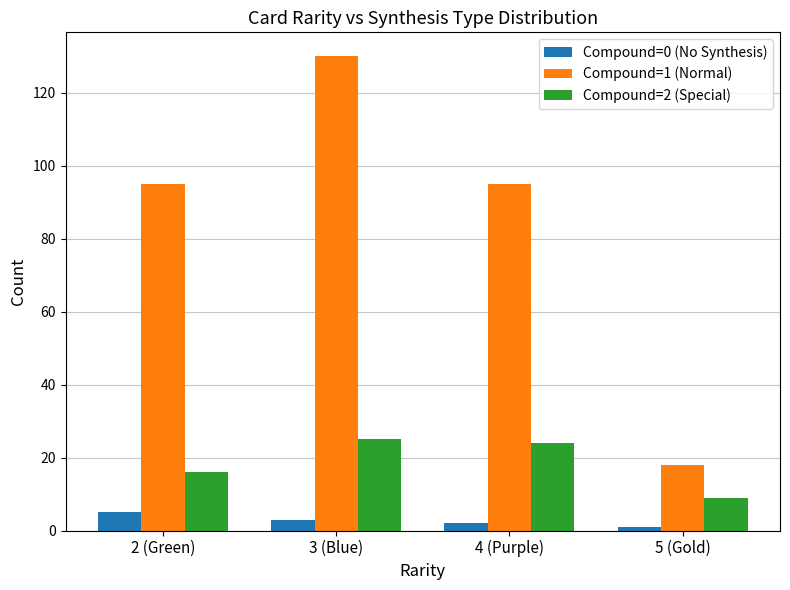

Which series has the largest range (max minus min)?

Compound=1 (Normal)